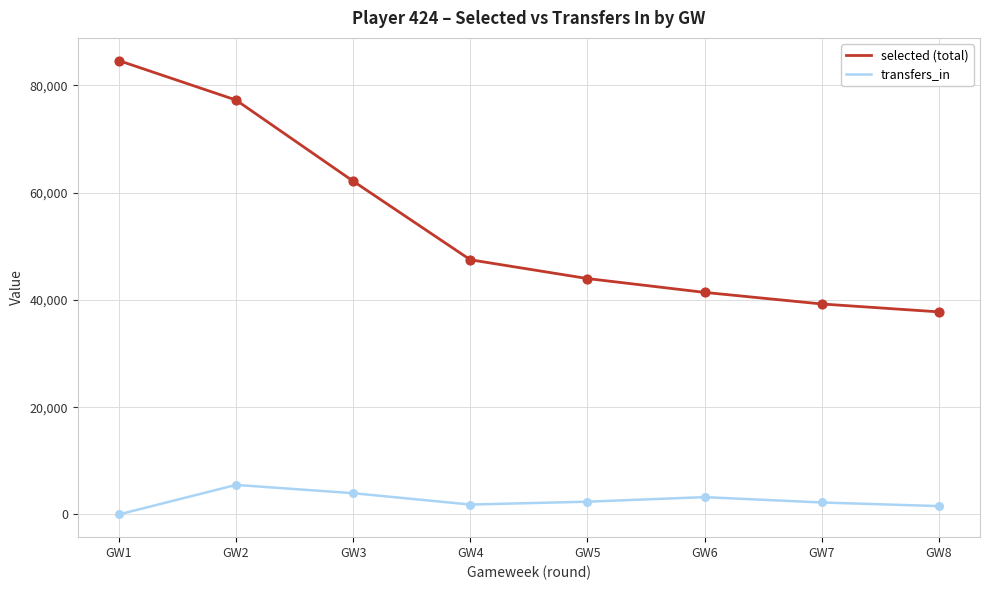

Which series changed the most between GW2 and GW7?

selected (total)